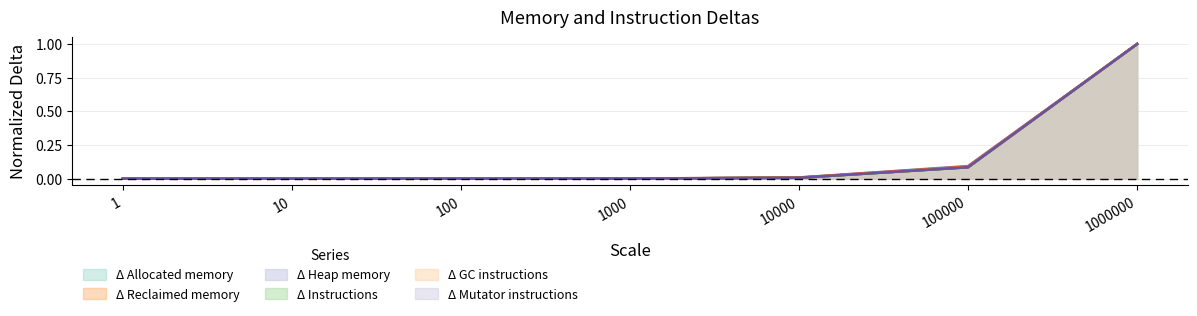

Which series changed the most between 1 and 1000?

Δ Heap memory